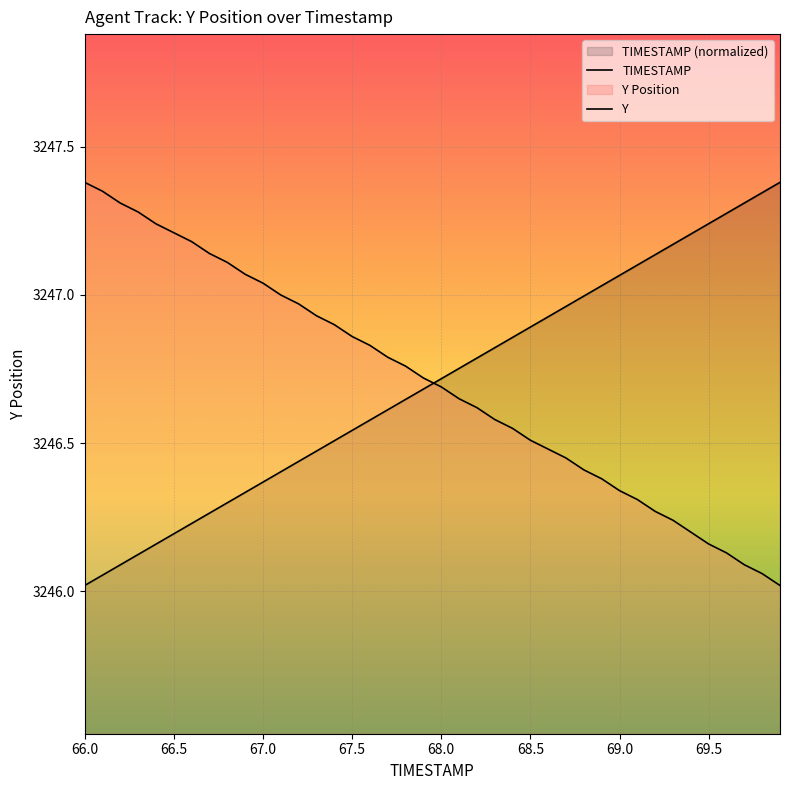

What is the maximum value shown in the chart?

3247.4